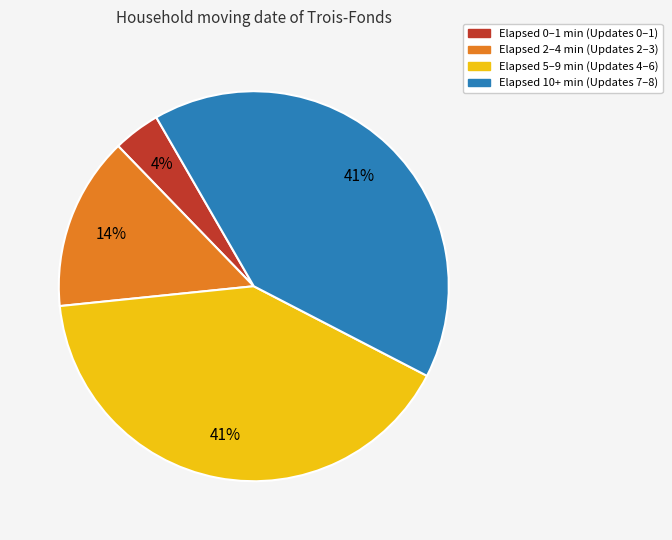

Does any single category account for the majority?

No